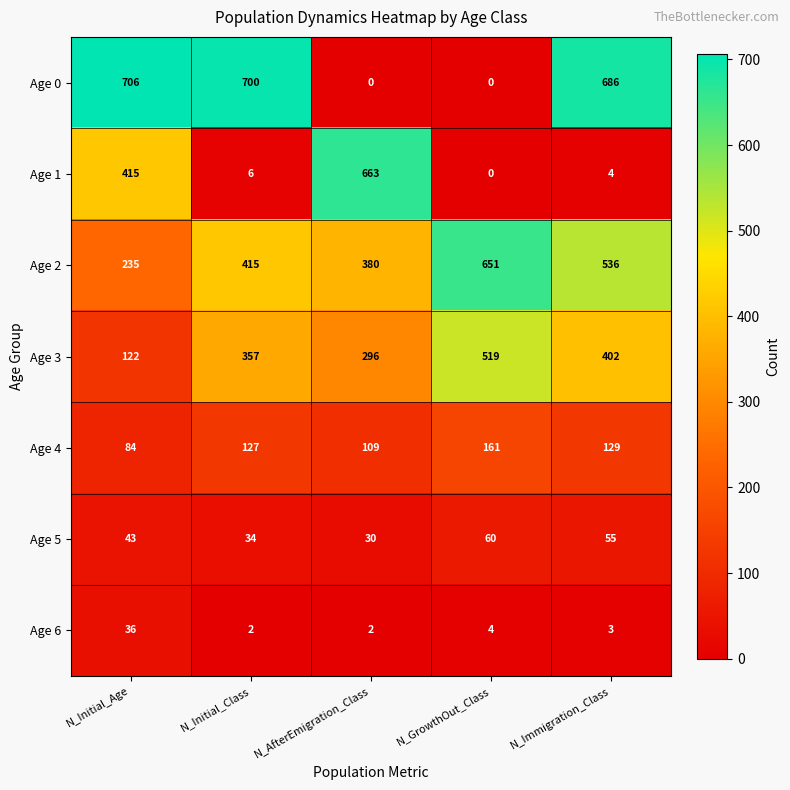

The Age 6 series shows 0 at N_Initial_Class. True or false?

False